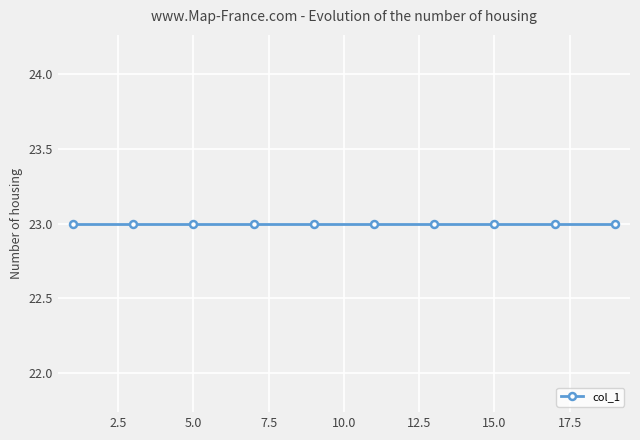

Which label corresponds to the largest value in the chart?

1